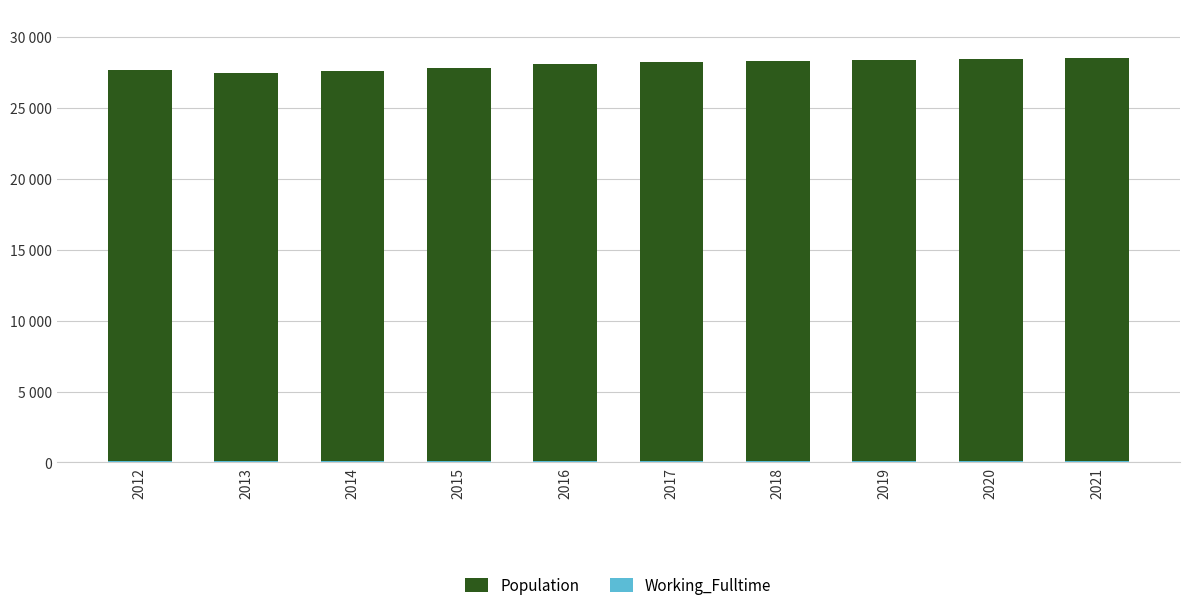

What is the difference between the second highest and second lowest values in the Population series?

843